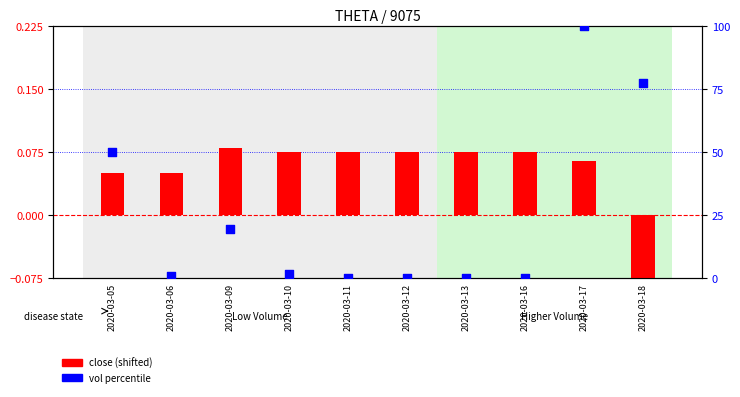

Which series has the largest Y range (max minus min)?

vol percentile